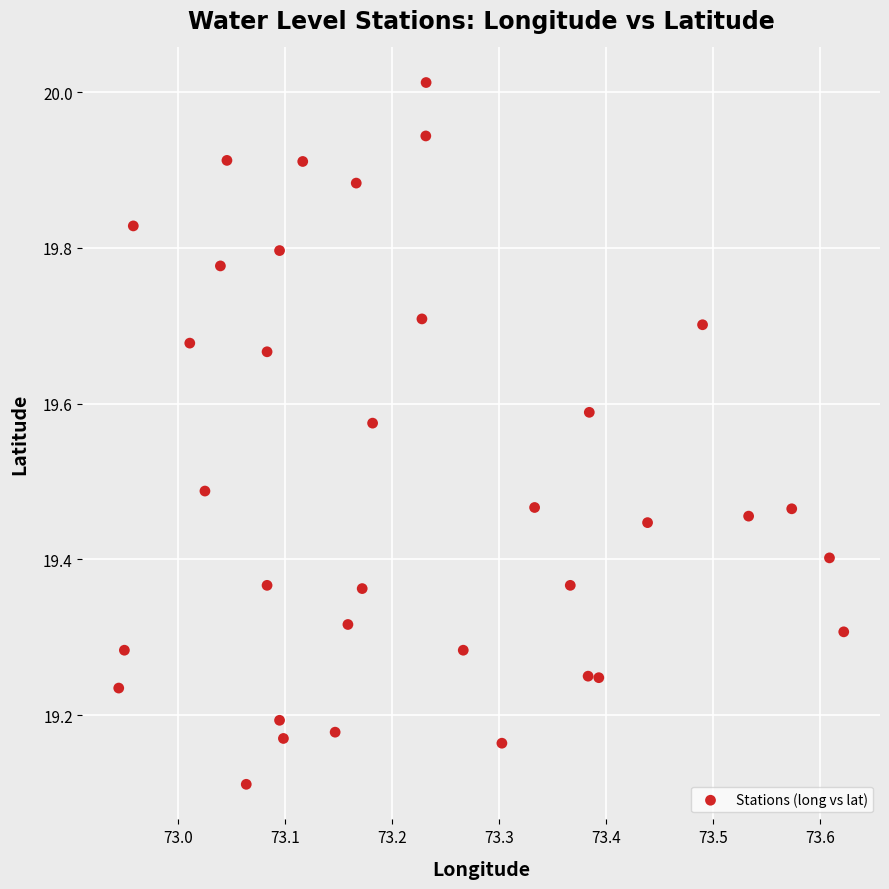

What is the range of Y values (max minus min)?

0.9